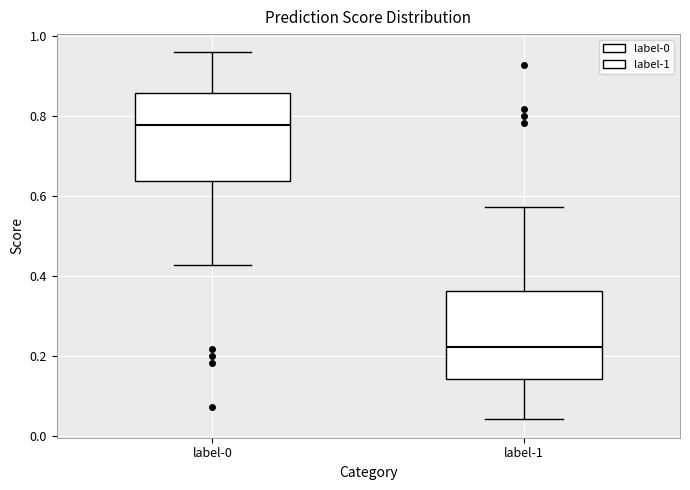

Where is the upper edge of the box for label-1 on the y-axis? The values are not printed on the chart, so give them approximately, as read against the axis.

0.36